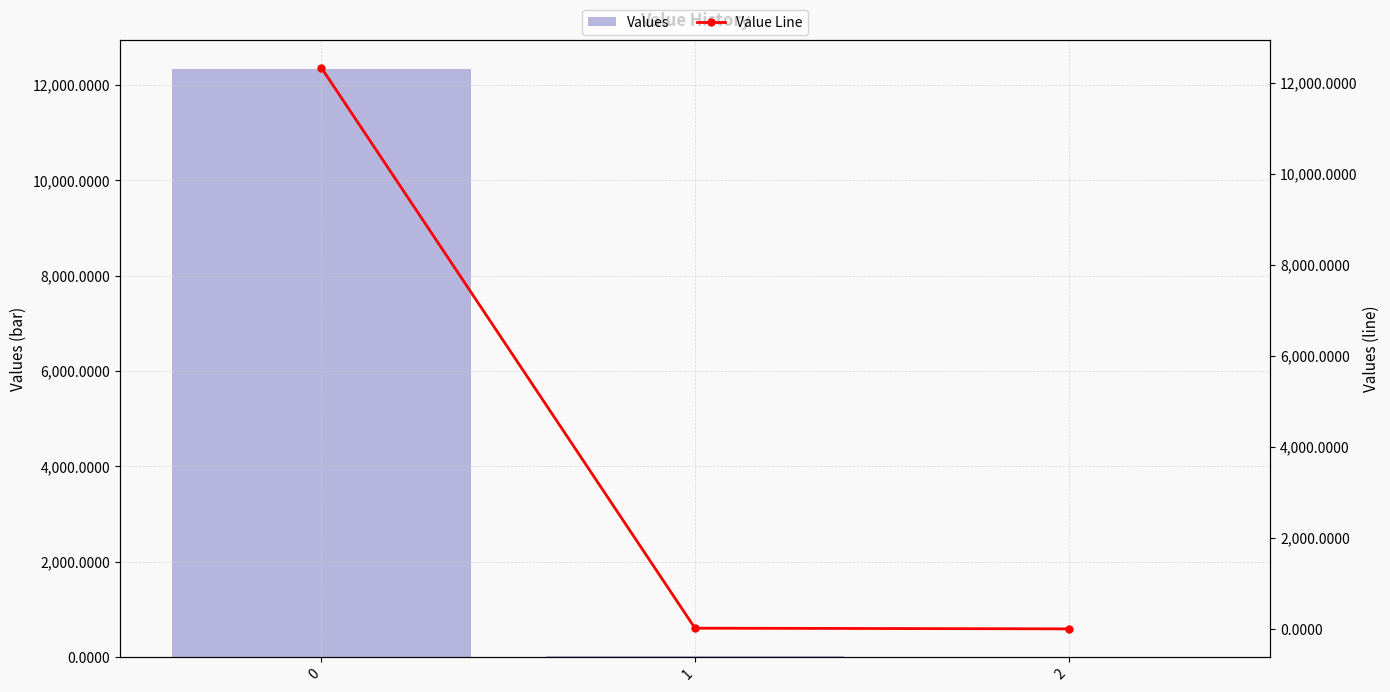

What is the highest value of the Values series?

12329.4